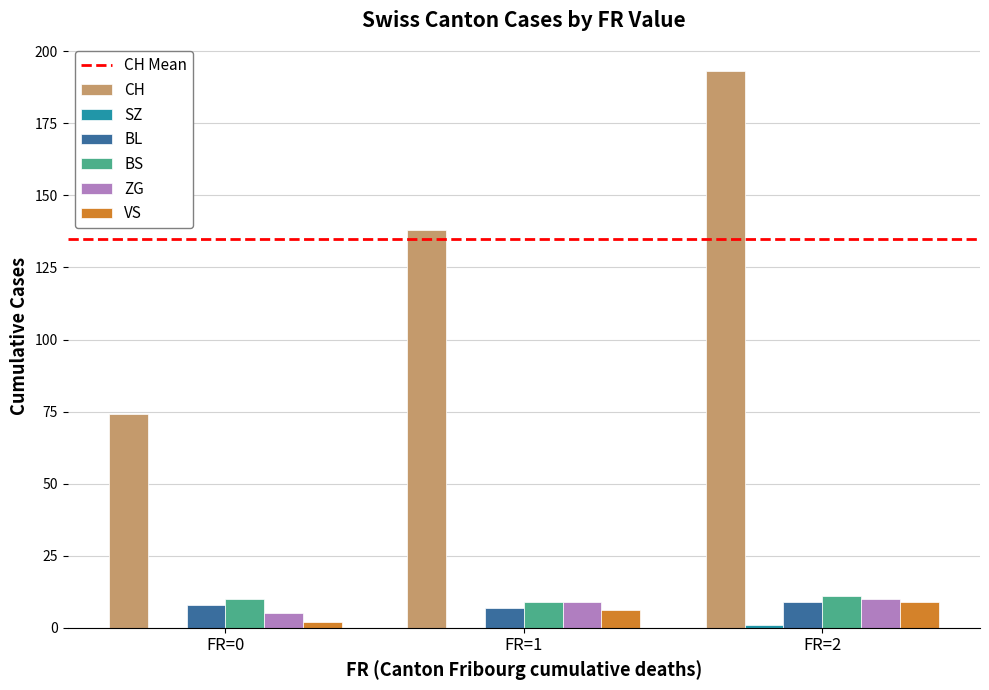

At which category is the sum across all series the highest?

FR=2